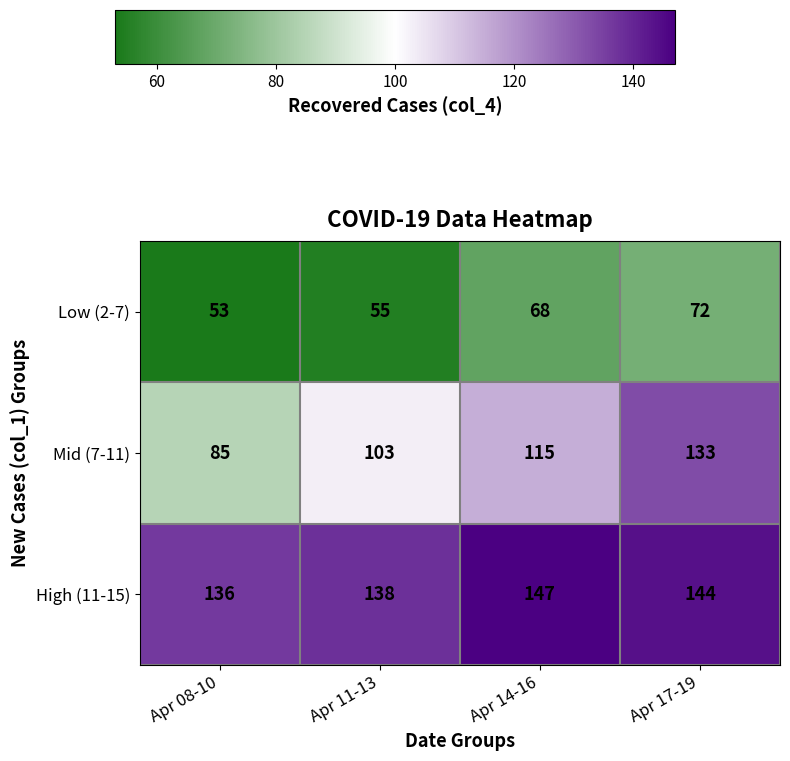

How many series are shown in this chart?

3